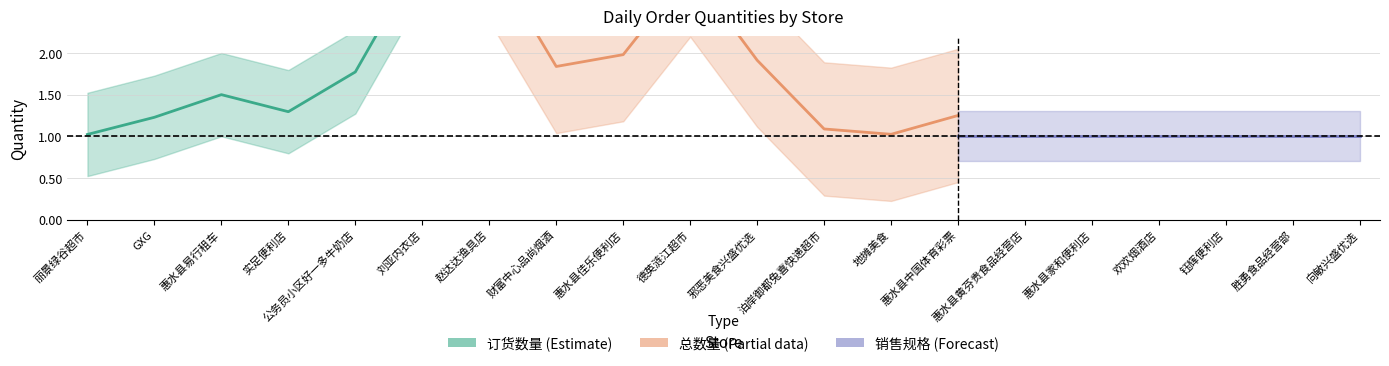

What is the minimum value shown in the chart?

1